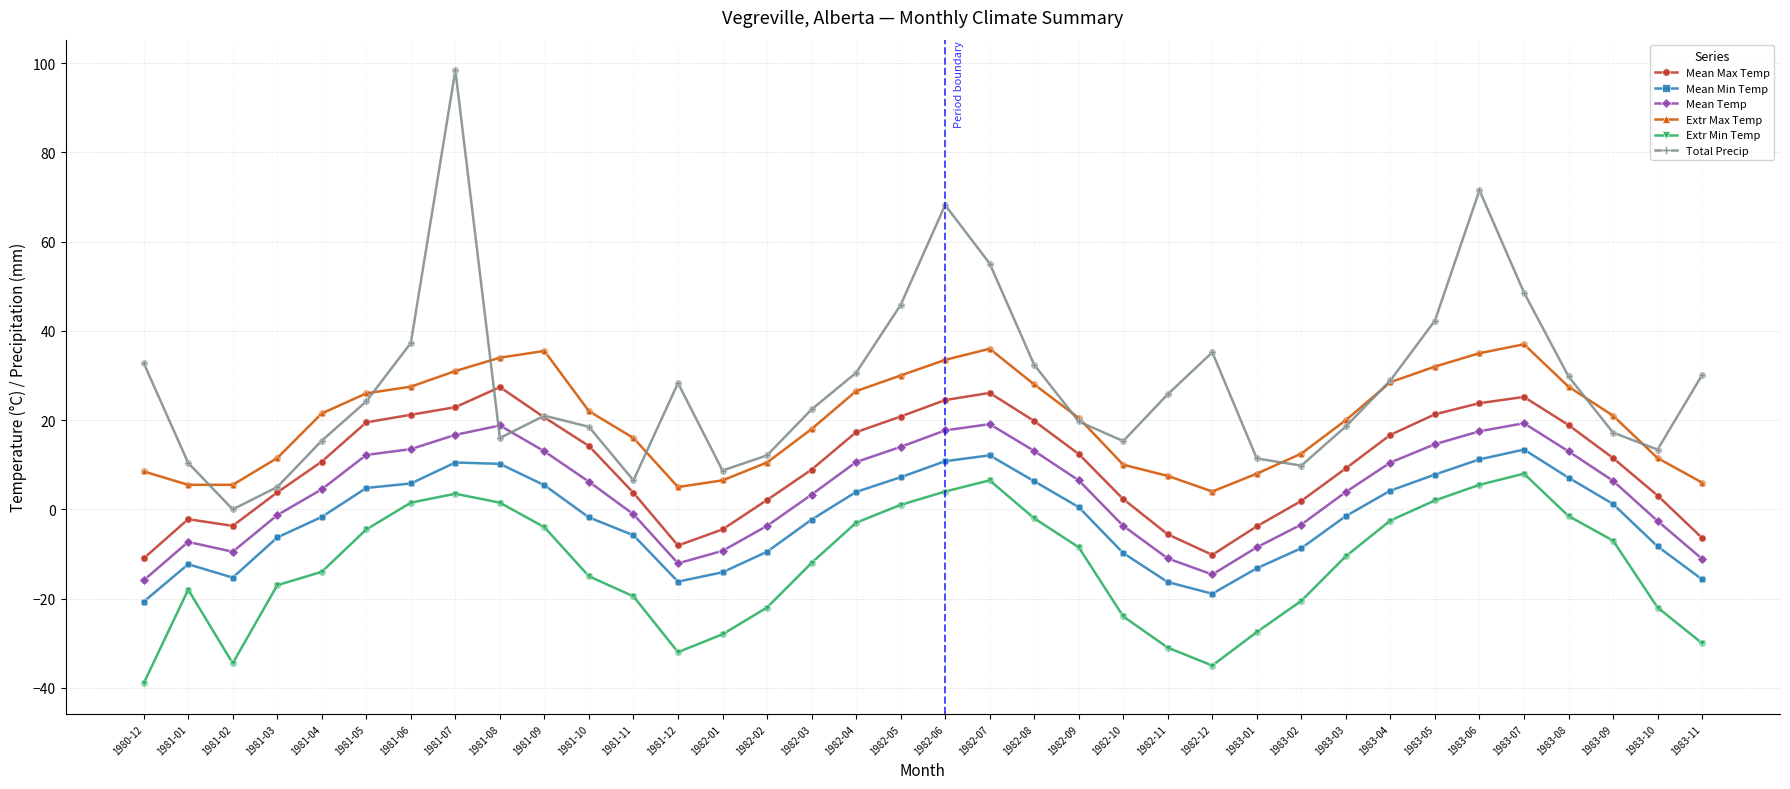

What is the total value across all series at 1982-04?

85.9